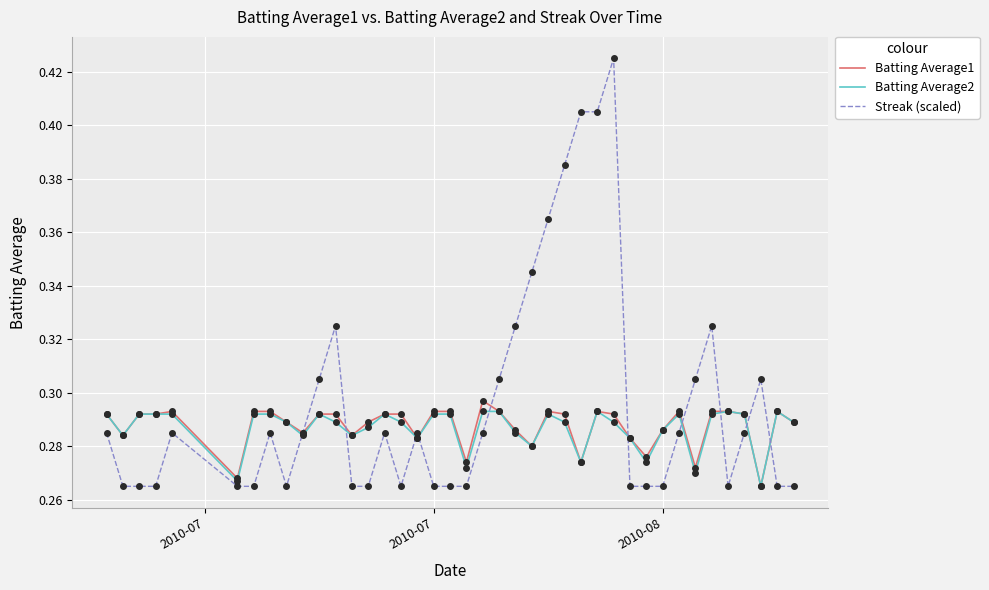

Which series has the largest range (max minus min)?

Streak (scaled)